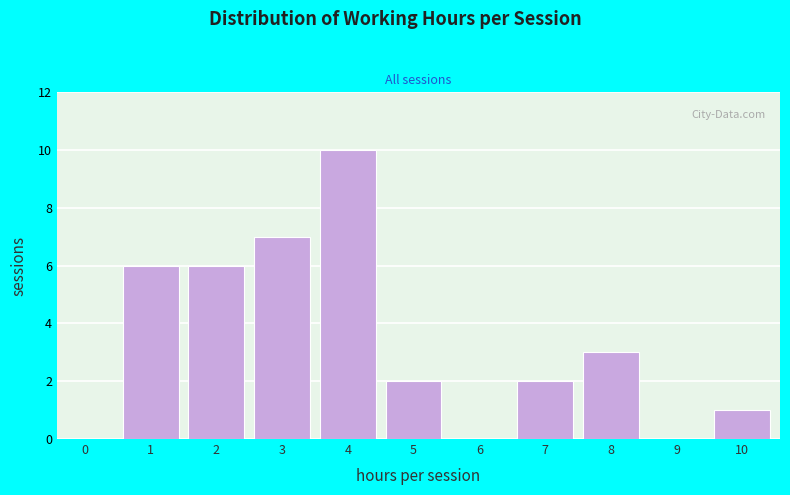

Reading right to left, extract all data points from this chart.

10=1	9=0	8=3	7=2	6=0	5=2	4=10	3=7	2=6	1=6	0=0